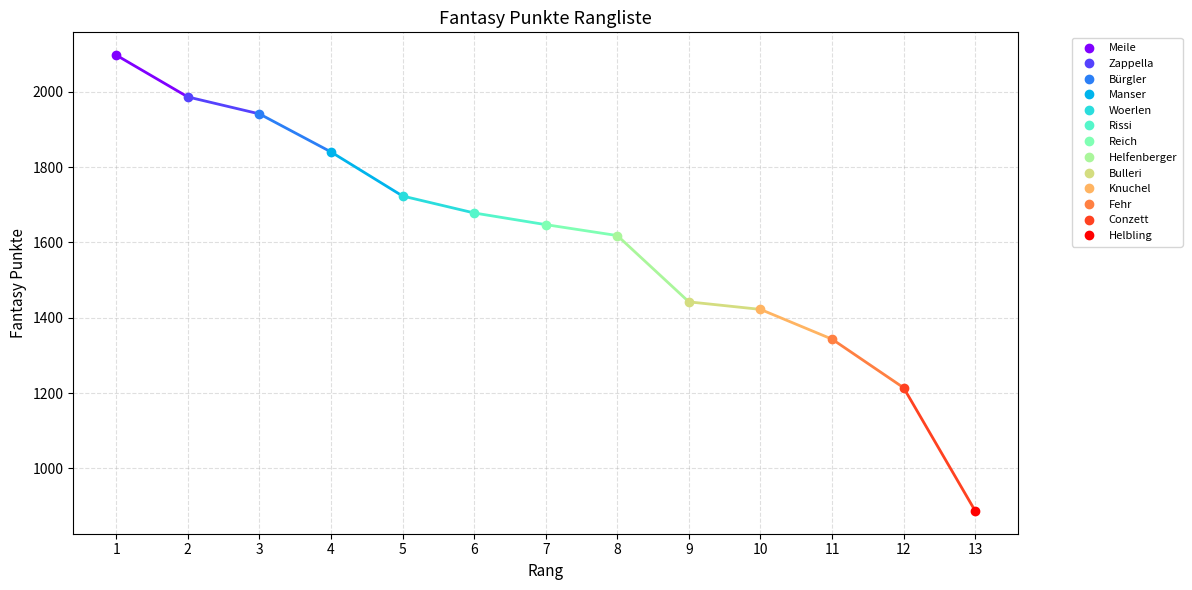

Count the number of categories in the chart.

13